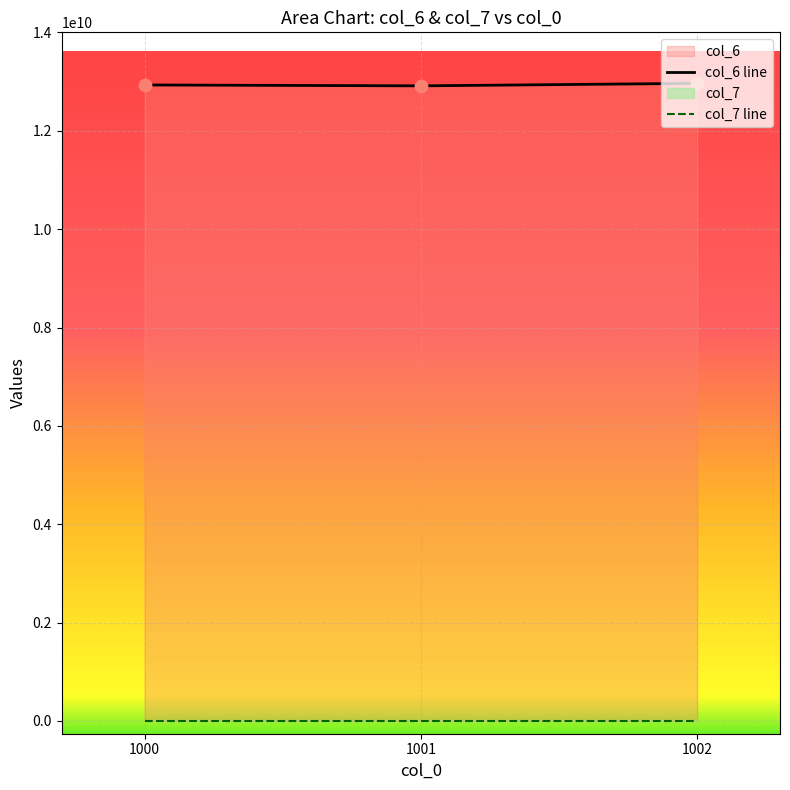

Approximately how many times larger is the value at 1002 compared to 1001?

1.0